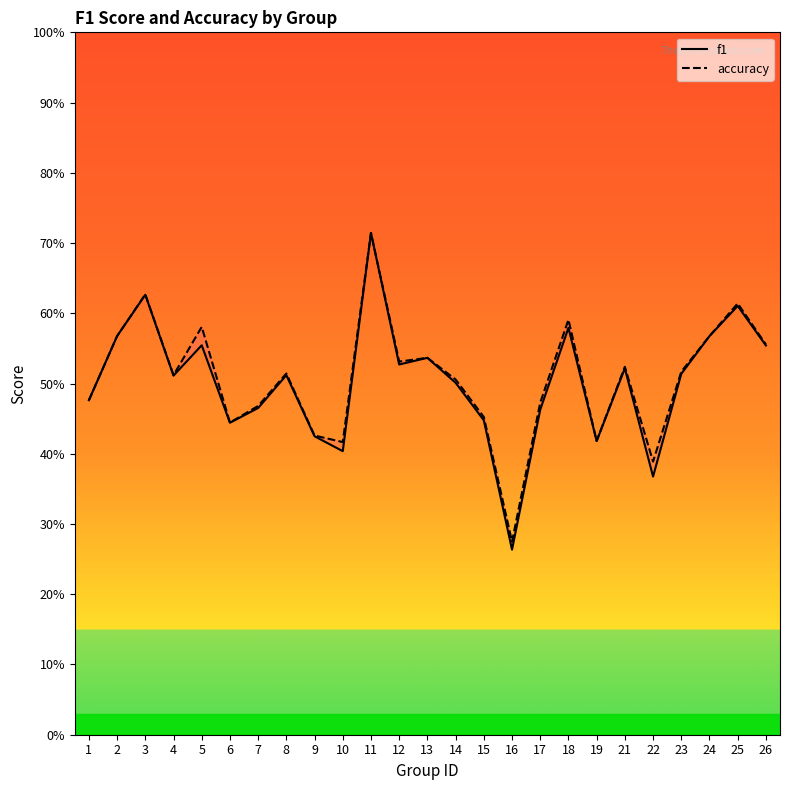

What is the sum of all accuracy values?

12.7